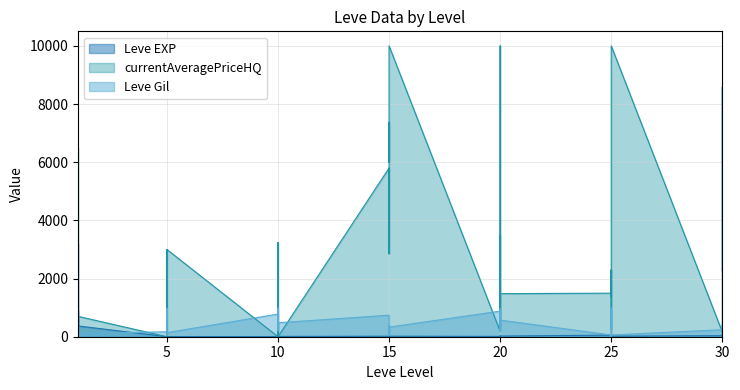

True or false: Leve EXP has more than 1 points higher than both neighbors.

True